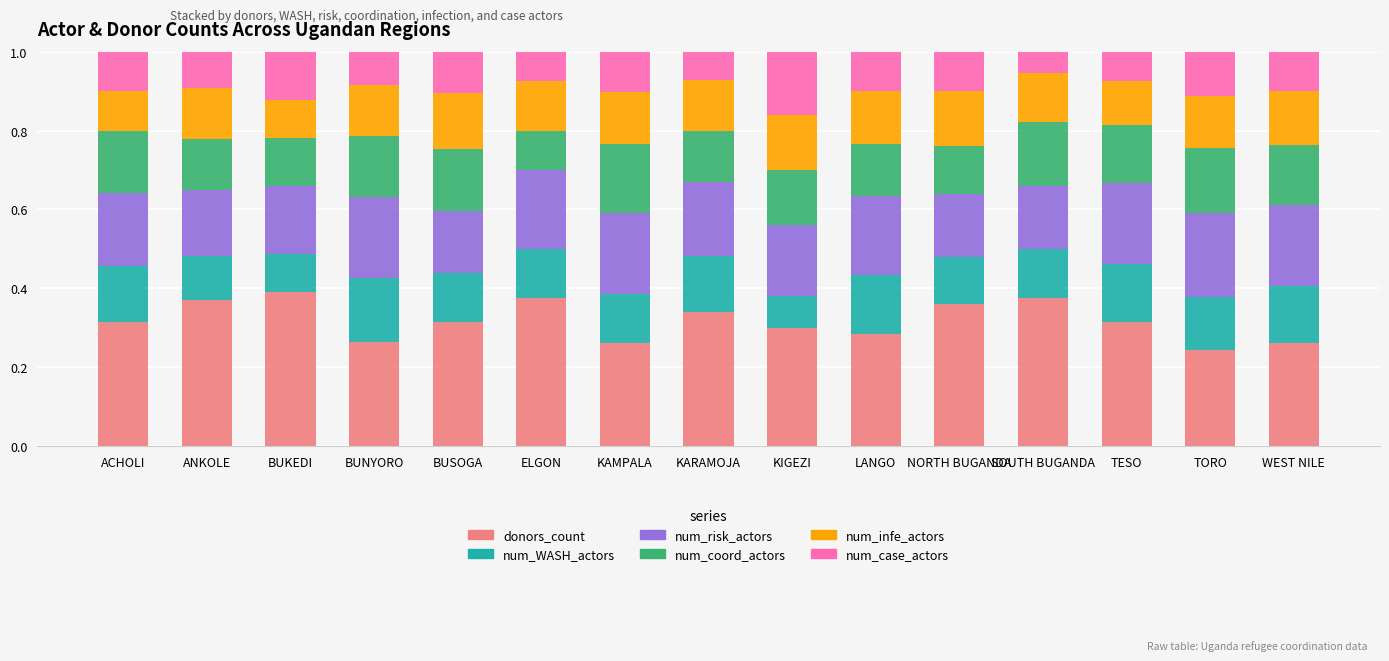

The value of donors_count at ELGON is 0.2. True or false?

False